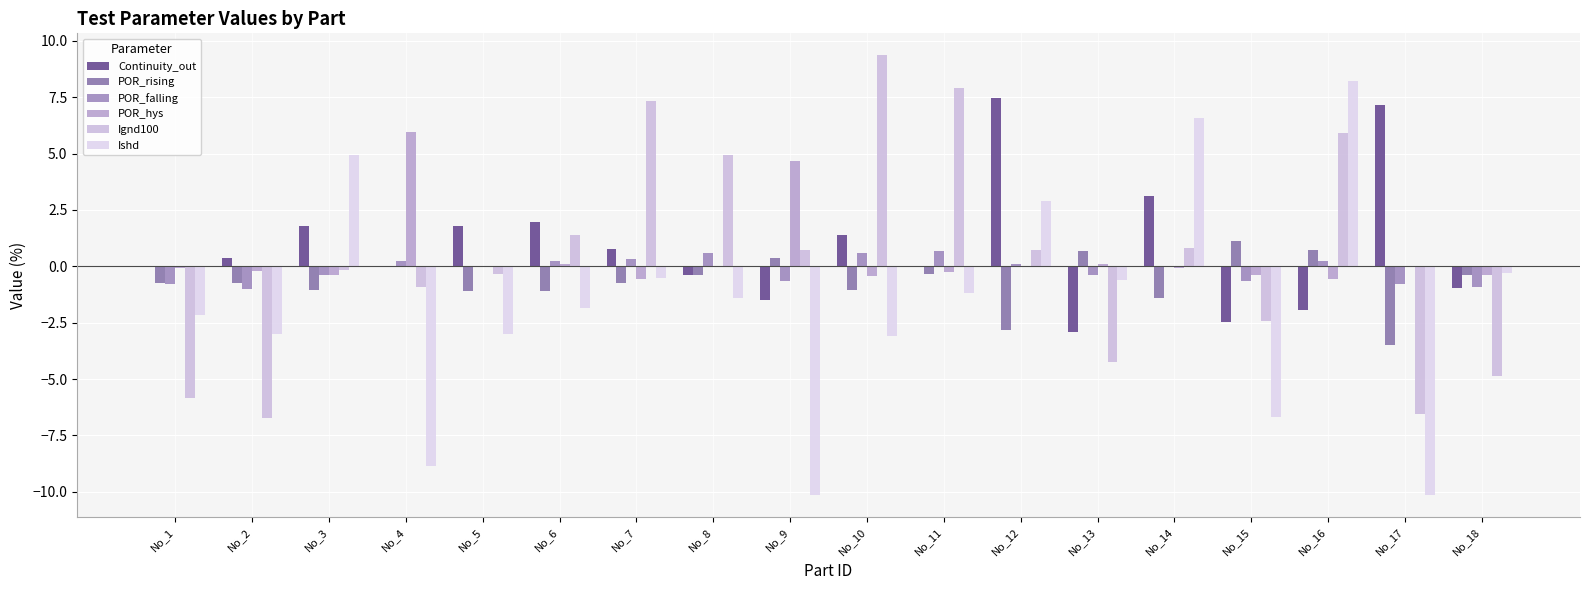

Is it true that Continuity_out equals -0.4 at No_18?

False